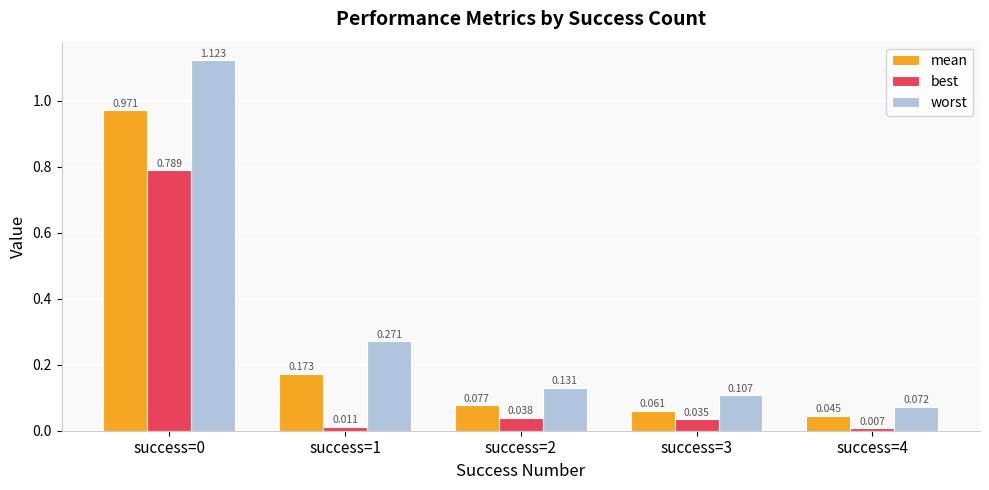

Which series changed the most between success=1 and success=4?

worst